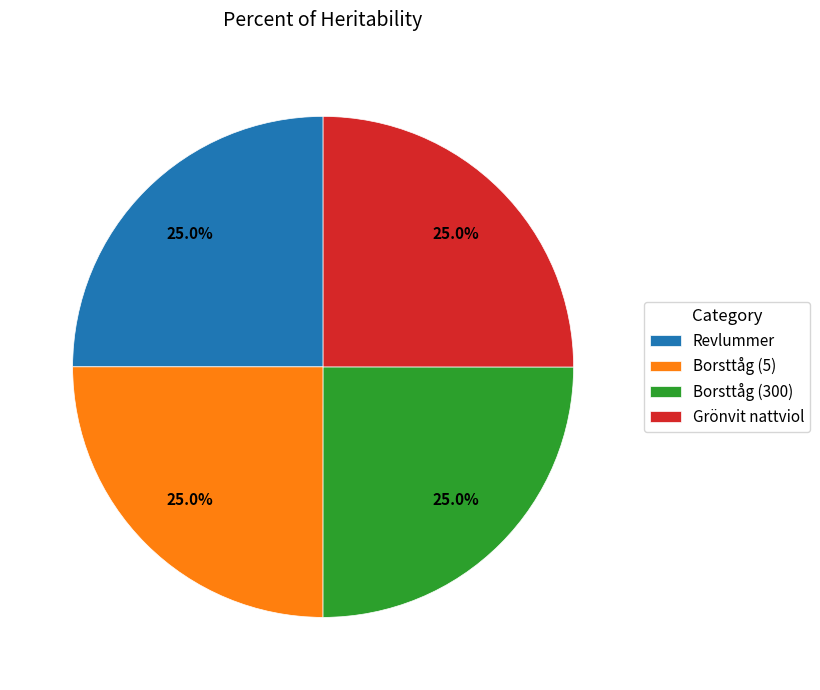

Is Borsttåg (300) the majority of the pie?

No